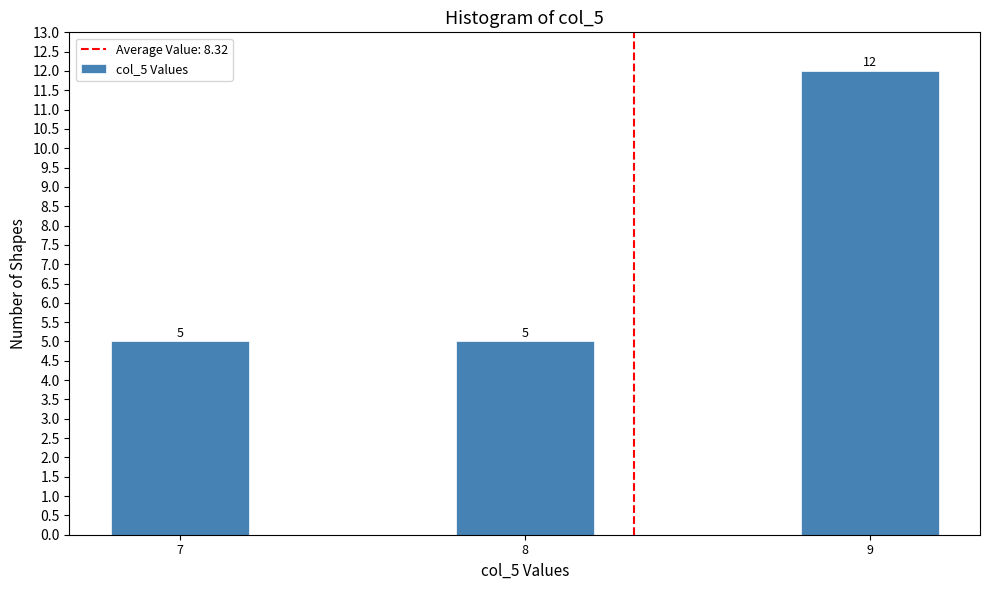

Reading left to right, transcribe all the data shown in this chart.

5	5	12